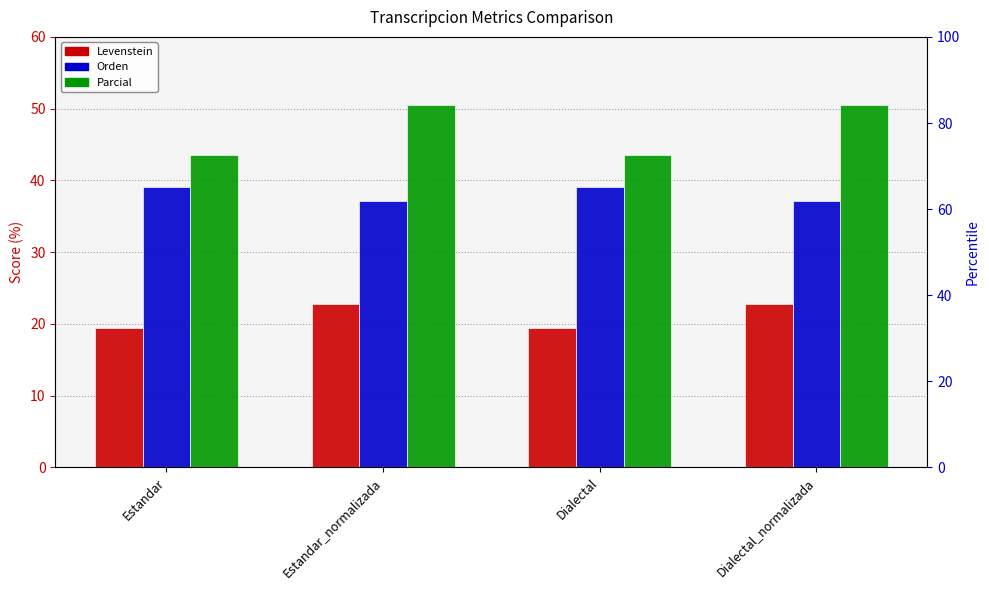

What is the difference between the maximum and minimum values in the Parcial series?

7.0